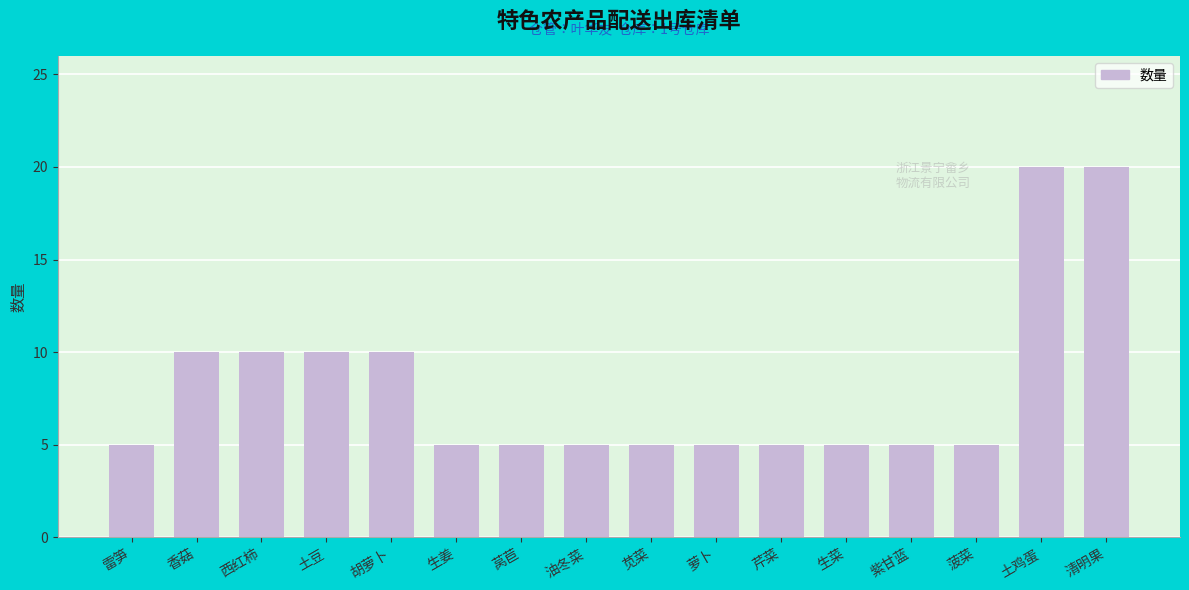

What value does the data have at 土豆, to the nearest 5?

10